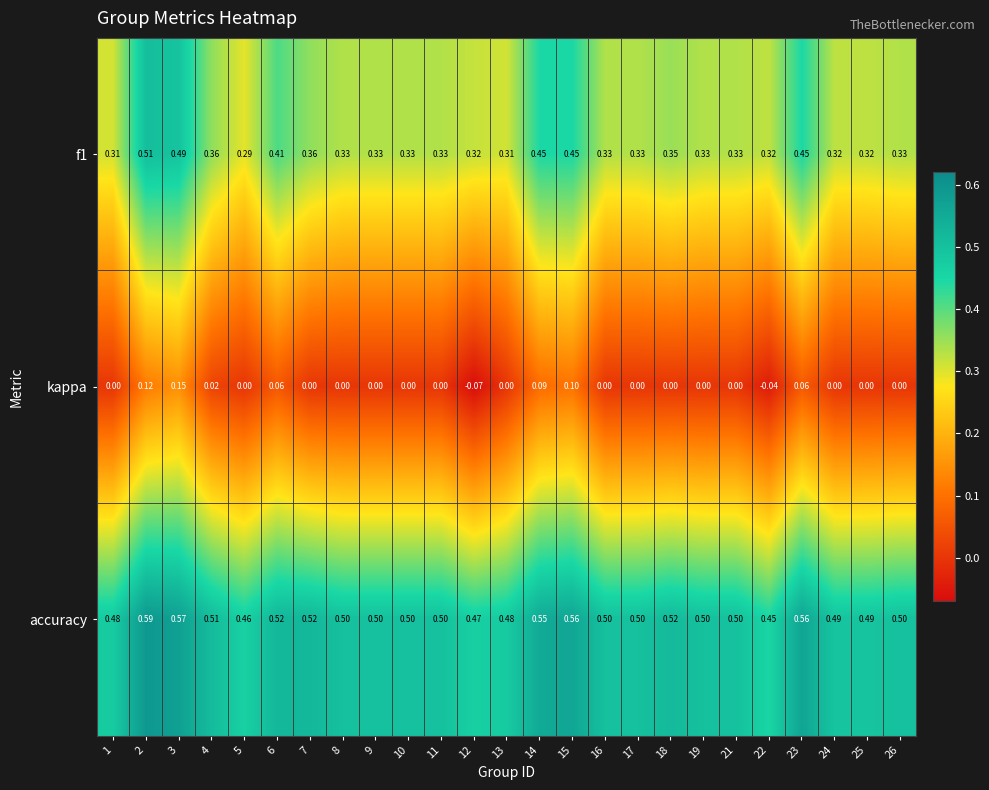

How many data points does each series have?

25